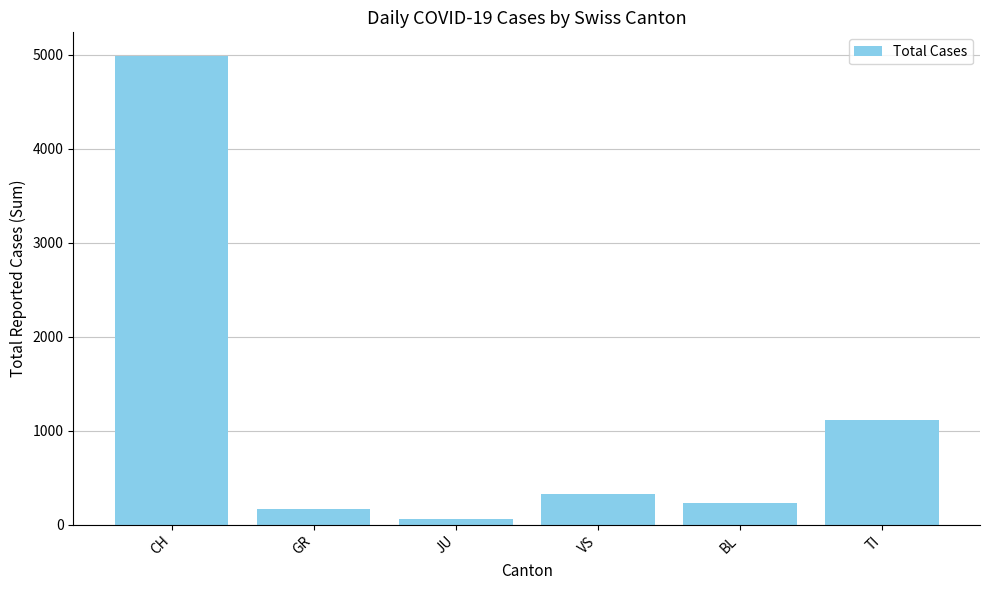

Approximately how many times larger is the value at VS compared to JU?

5.5